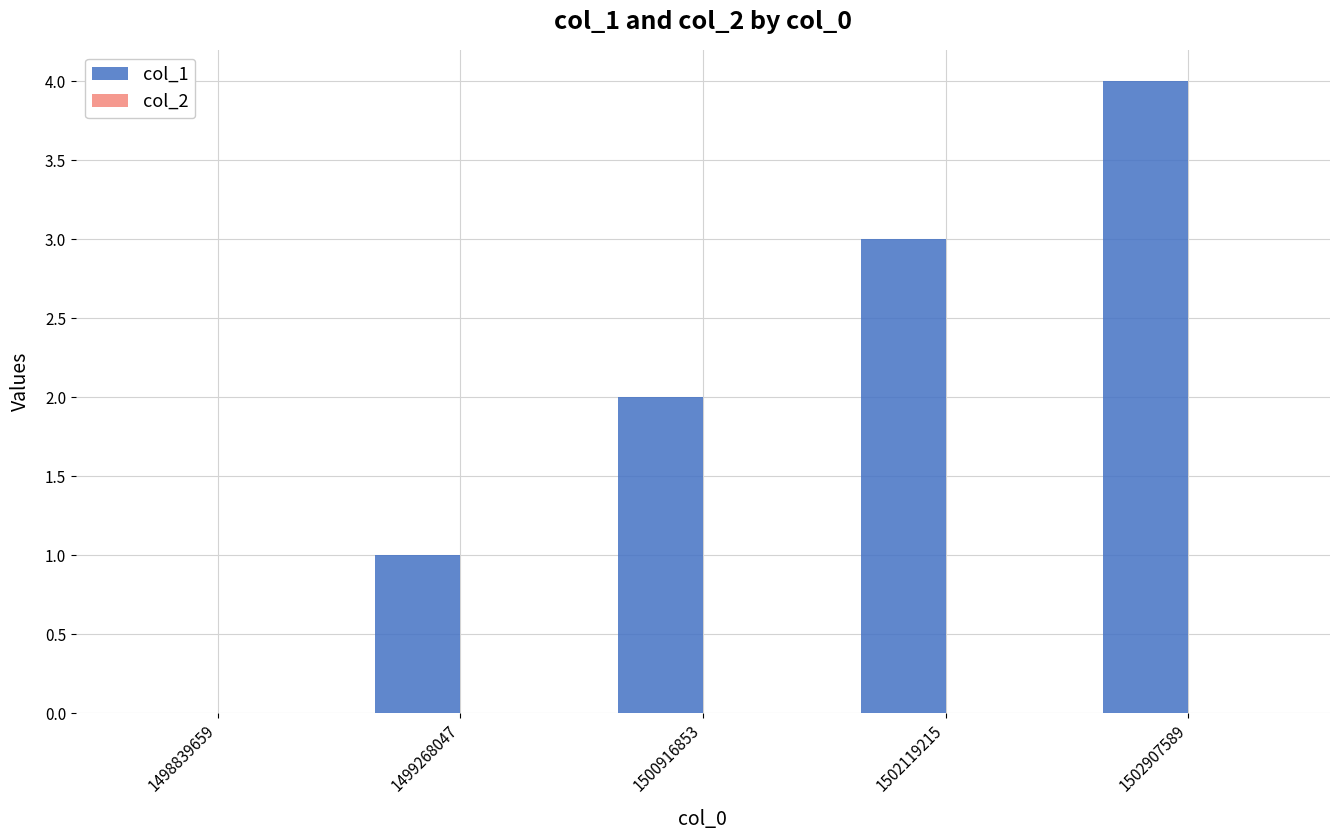

What is the greatest value displayed?

4